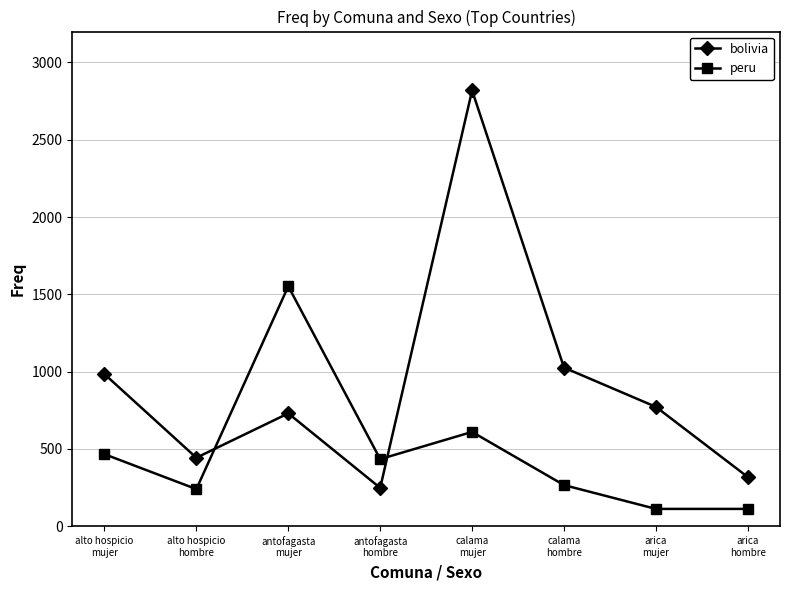

Rank the series at arica
mujer from lowest to highest value.

peru, bolivia